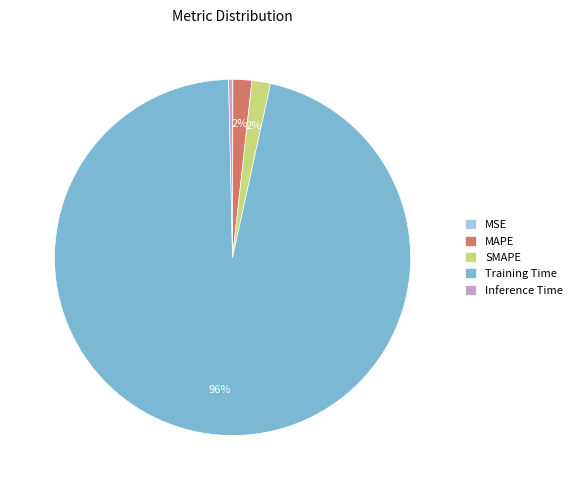

To the nearest percent, what is the average slice percentage?

20%